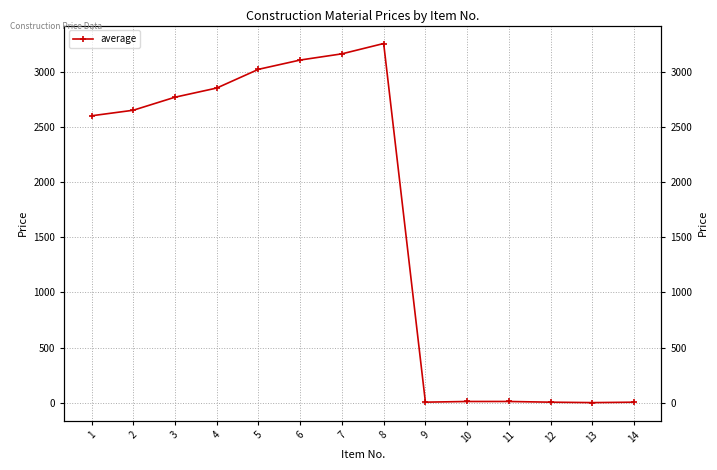

Reading left to right, extract all data points from this chart.

2599.3	2649.5	2767.5	2850.5	3019.9	3104.0	3160.1	3253.5	7.4	13.4	13.5	7.2	3.3	7.1